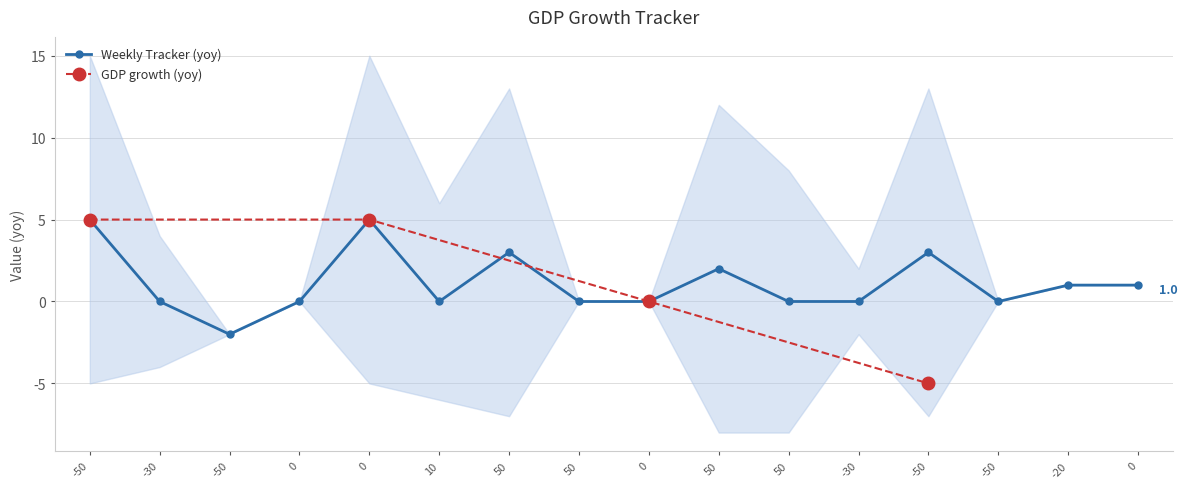

Where is the first local minimum?

-50